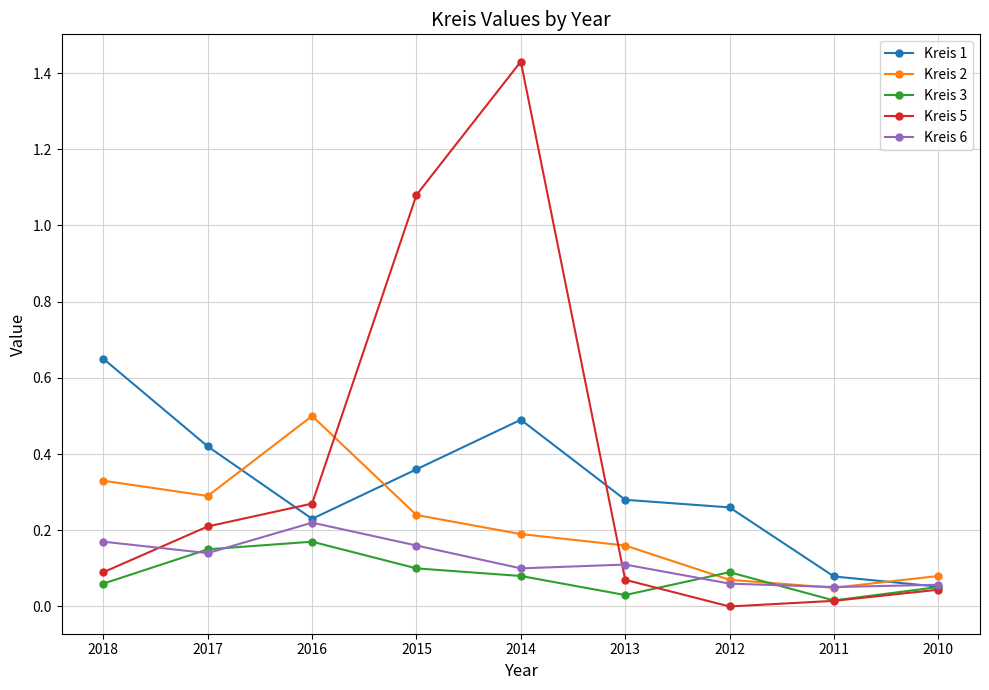

In Kreis 6, how many points are higher than both neighbors (excluding endpoints)?

2